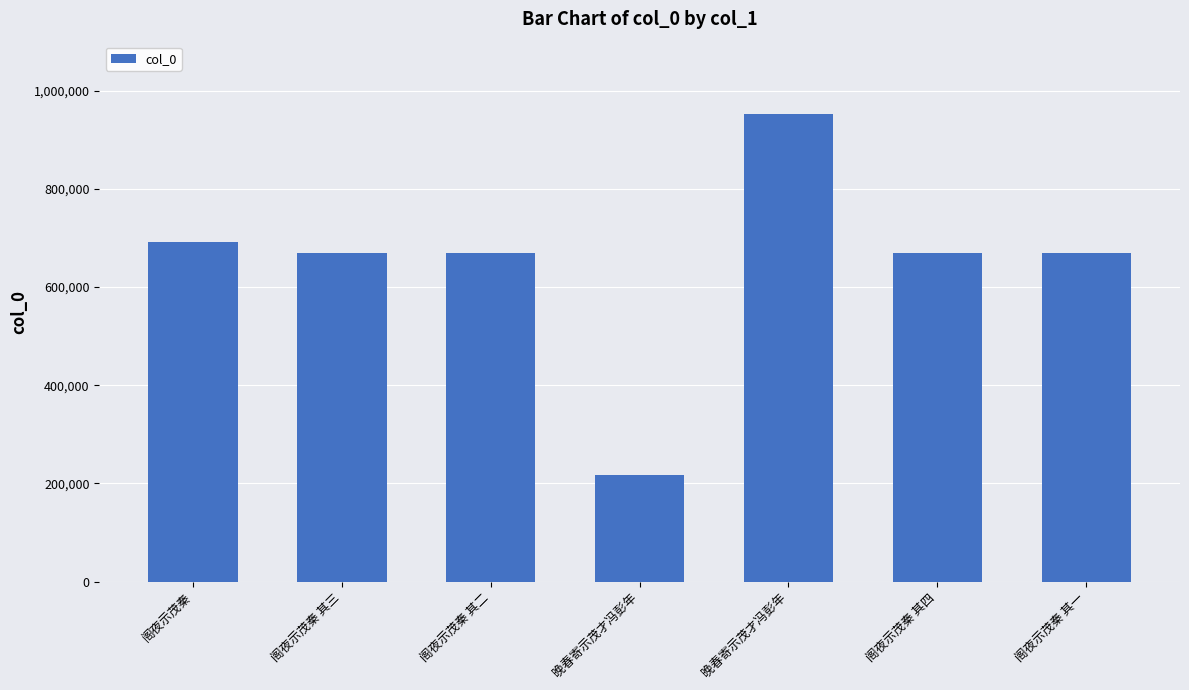

How many data points are less than 670227?

3